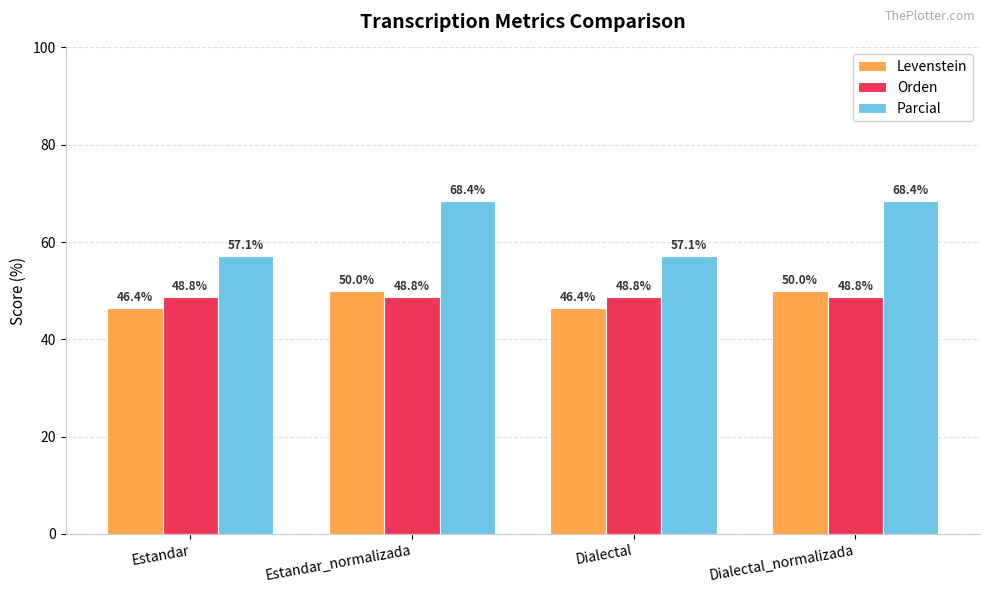

What are all the series names shown in the legend?

Levenstein, Orden, Parcial